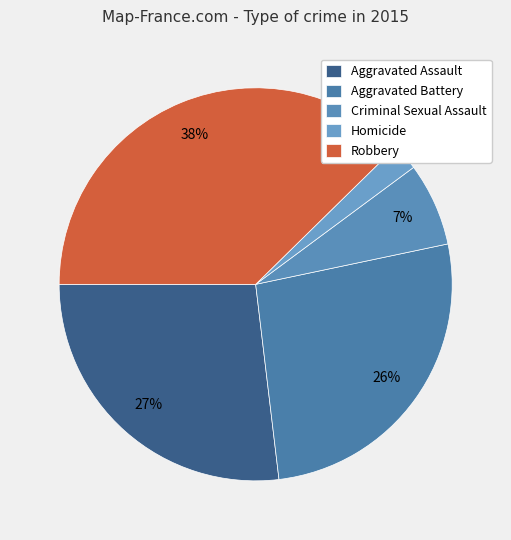

To the nearest percent, what percentage of the pie is Aggravated Battery?

26%